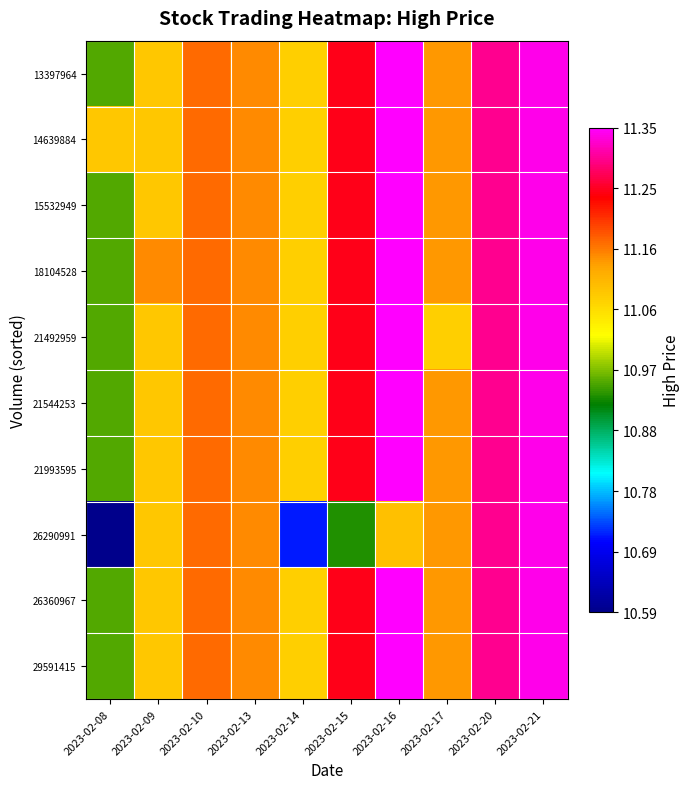

Reading left to right, transcribe all the data shown in this chart.

13397964: 2023-02-08=10.9	2023-02-09=11.1	2023-02-10=11.2	2023-02-13=11.2	2023-02-14=11.1	2023-02-15=11.2	2023-02-16=11.3	2023-02-17=11.1	2023-02-20=11.3	2023-02-21=11.3
14639884: 2023-02-08=11.1	2023-02-09=11.1	2023-02-10=11.2	2023-02-13=11.2	2023-02-14=11.1	2023-02-15=11.2	2023-02-16=11.3	2023-02-17=11.1	2023-02-20=11.3	2023-02-21=11.3
15532949: 2023-02-08=10.9	2023-02-09=11.1	2023-02-10=11.2	2023-02-13=11.2	2023-02-14=11.1	2023-02-15=11.2	2023-02-16=11.3	2023-02-17=11.1	2023-02-20=11.3	2023-02-21=11.3
18104528: 2023-02-08=10.9	2023-02-09=11.2	2023-02-10=11.2	2023-02-13=11.2	2023-02-14=11.1	2023-02-15=11.2	2023-02-16=11.3	2023-02-17=11.1	2023-02-20=11.3	2023-02-21=11.3
21492959: 2023-02-08=10.9	2023-02-09=11.1	2023-02-10=11.2	2023-02-13=11.2	2023-02-14=11.1	2023-02-15=11.2	2023-02-16=11.3	2023-02-17=11.1	2023-02-20=11.3	2023-02-21=11.3
21544253: 2023-02-08=10.9	2023-02-09=11.1	2023-02-10=11.2	2023-02-13=11.2	2023-02-14=11.1	2023-02-15=11.2	2023-02-16=11.3	2023-02-17=11.1	2023-02-20=11.3	2023-02-21=11.3
21993595: 2023-02-08=10.9	2023-02-09=11.1	2023-02-10=11.2	2023-02-13=11.2	2023-02-14=11.1	2023-02-15=11.2	2023-02-16=11.3	2023-02-17=11.1	2023-02-20=11.3	2023-02-21=11.3
26290991: 2023-02-08=10.6	2023-02-09=11.1	2023-02-10=11.2	2023-02-13=11.2	2023-02-14=10.7	2023-02-15=10.9	2023-02-16=11.1	2023-02-17=11.1	2023-02-20=11.3	2023-02-21=11.3
26360967: 2023-02-08=10.9	2023-02-09=11.1	2023-02-10=11.2	2023-02-13=11.2	2023-02-14=11.1	2023-02-15=11.2	2023-02-16=11.3	2023-02-17=11.1	2023-02-20=11.3	2023-02-21=11.3
29591415: 2023-02-08=10.9	2023-02-09=11.1	2023-02-10=11.2	2023-02-13=11.2	2023-02-14=11.1	2023-02-15=11.2	2023-02-16=11.3	2023-02-17=11.1	2023-02-20=11.3	2023-02-21=11.3